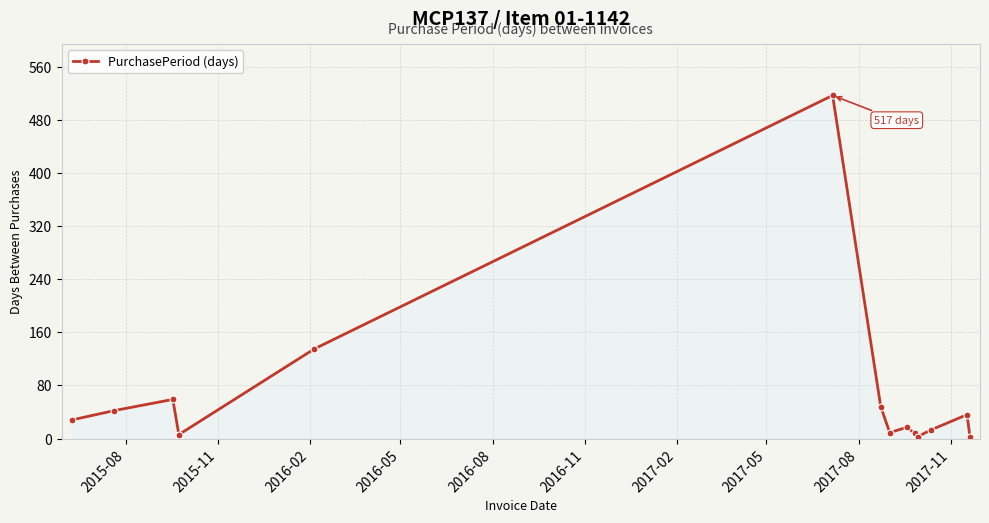

What is the greatest value displayed?

517